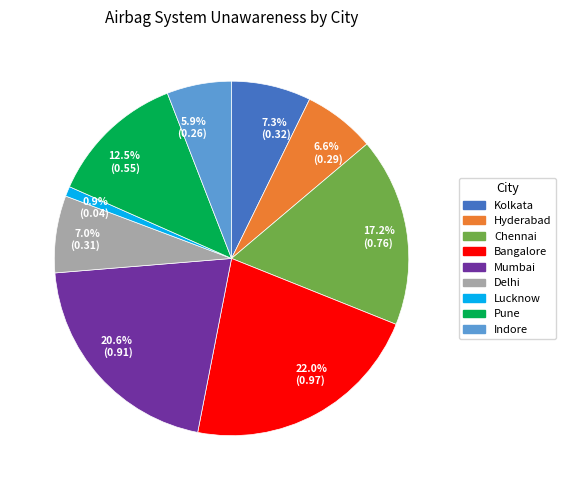

How much of the chart is everything except 20.6% (0.91)?

79.4%